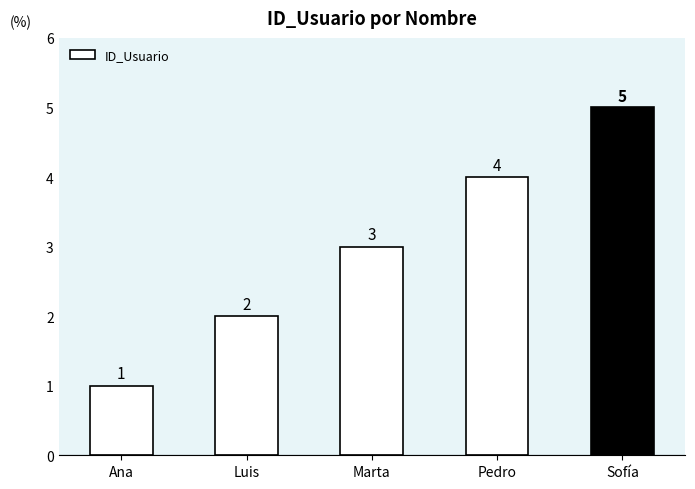

List the labels in order of value, largest first.

Sofía, Pedro, Marta, Luis, Ana